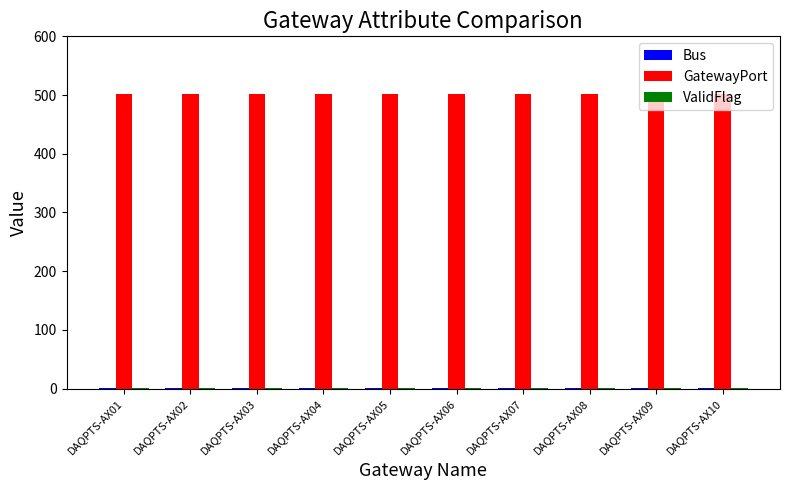

What is the highest value of the GatewayPort series?

502